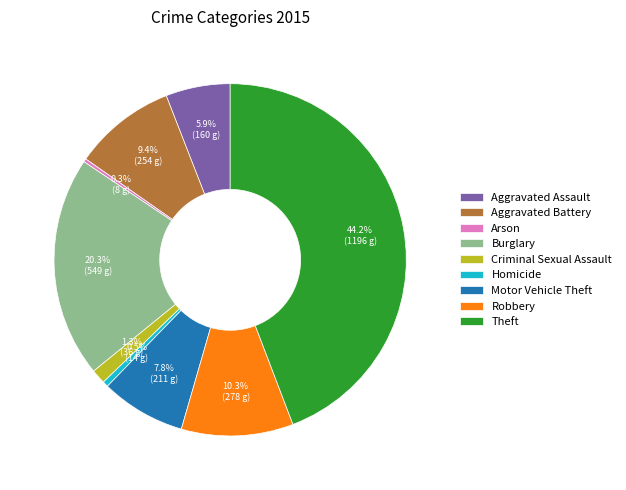

To the nearest percent, what is the difference between the Motor Vehicle Theft and Aggravated Assault slice percentages?

2%